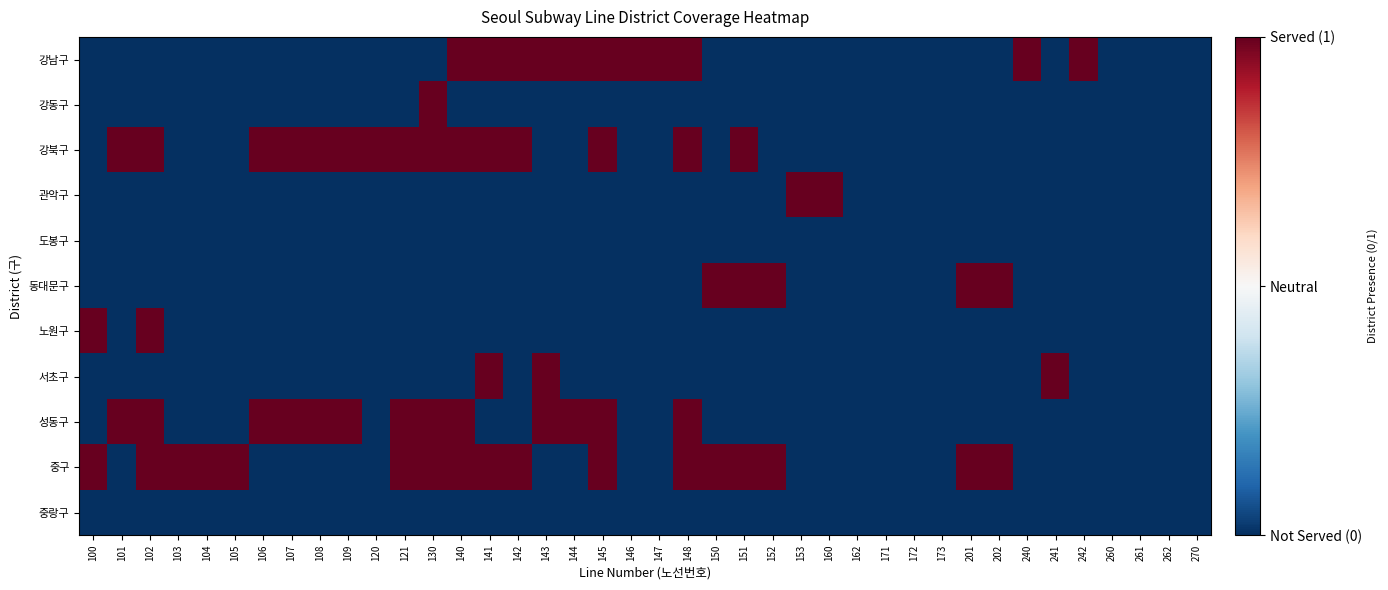

Which has a higher value, 104 or 240?

240